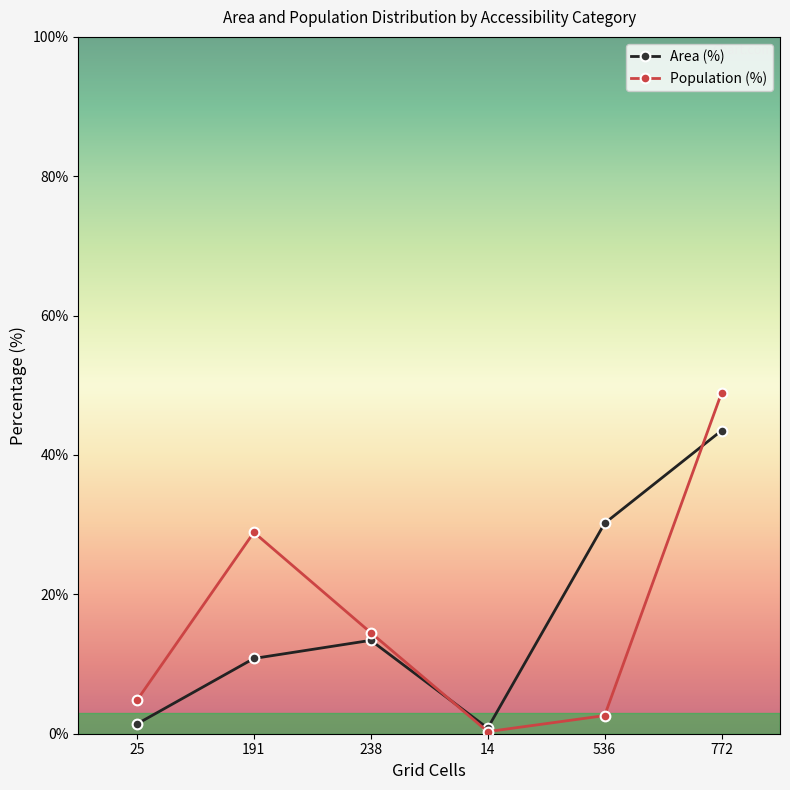

The Area (%) series shows 20.8 at 238. True or false?

False